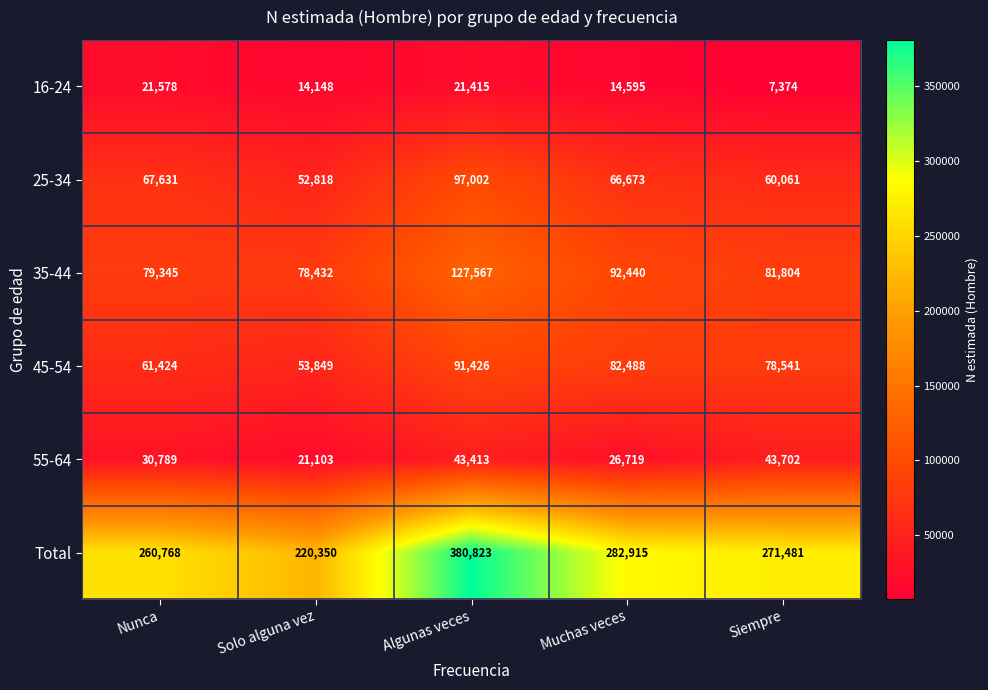

At which category does the chart reach its peak across all series?

Algunas veces